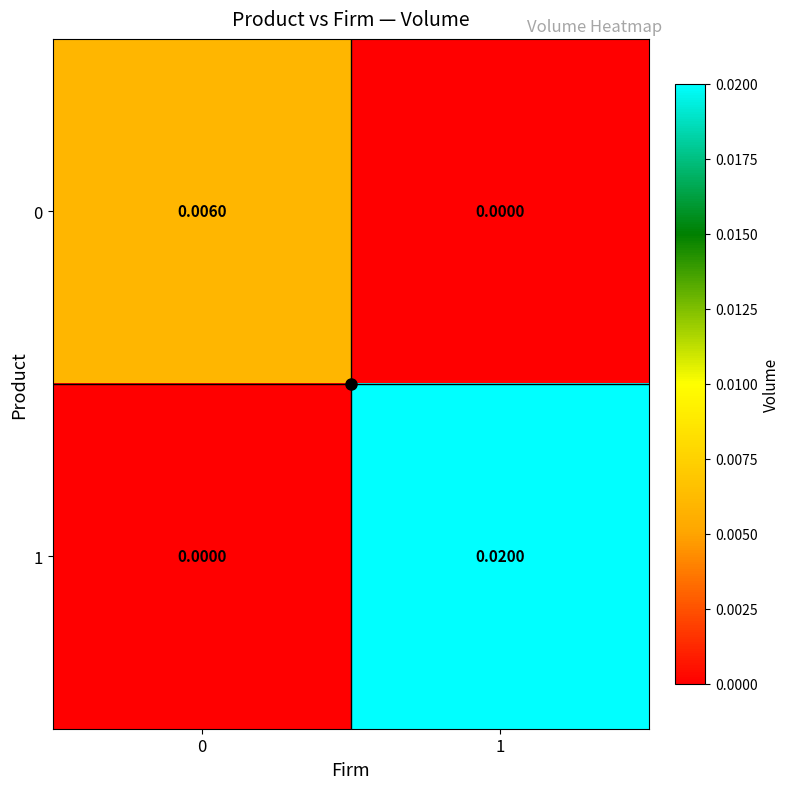

Is the value of 1 at 1 greater than the value of 0 at 0?

Yes